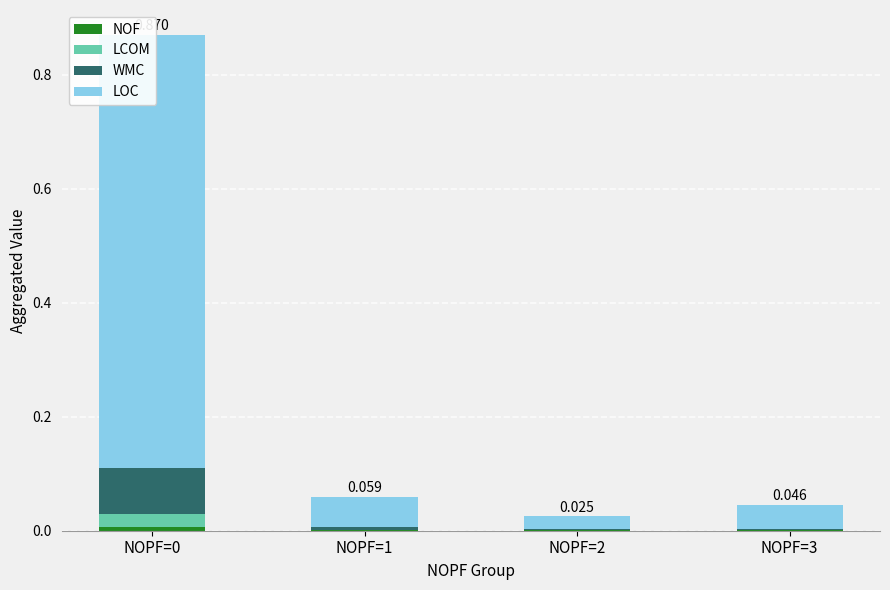

Is it true that WMC equals 0.1 at NOPF=0?

False